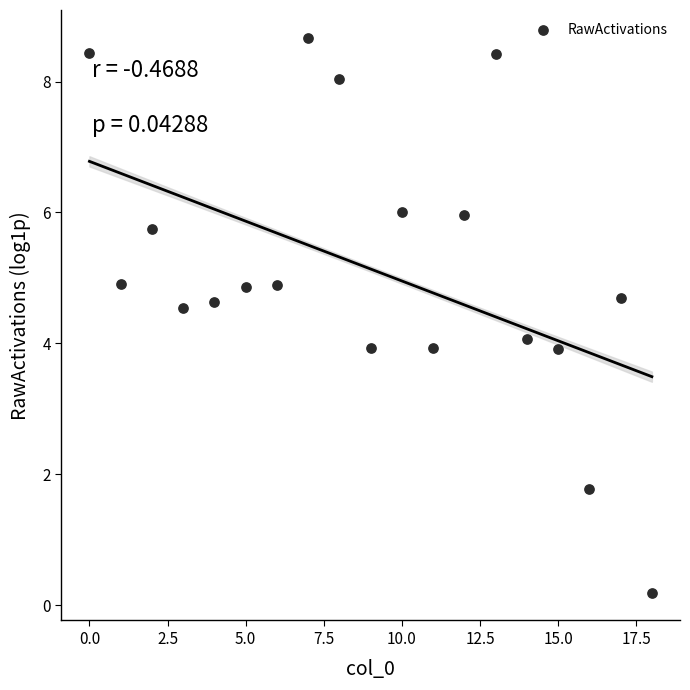

What is the range of Y values (max minus min)?

8.5